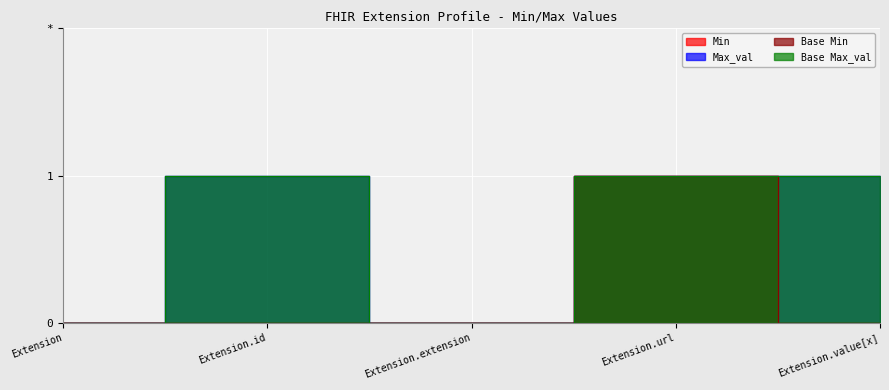

What is the total value across all series at Extension.id?

2